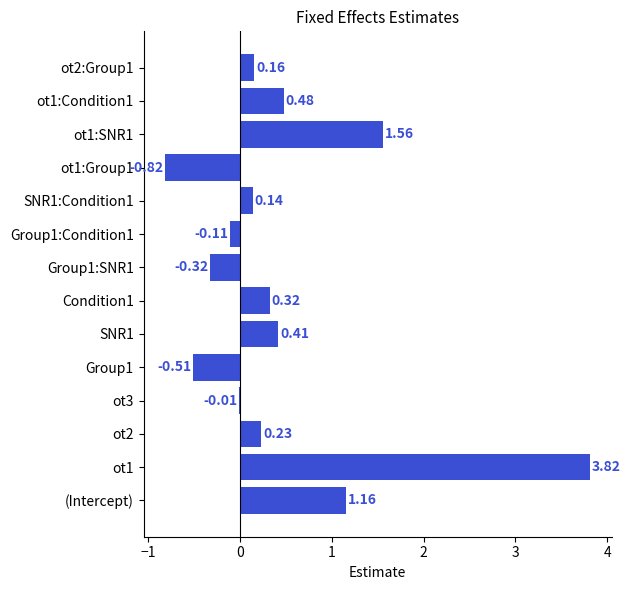

Where is the data nearest to the value 1?

(Intercept)